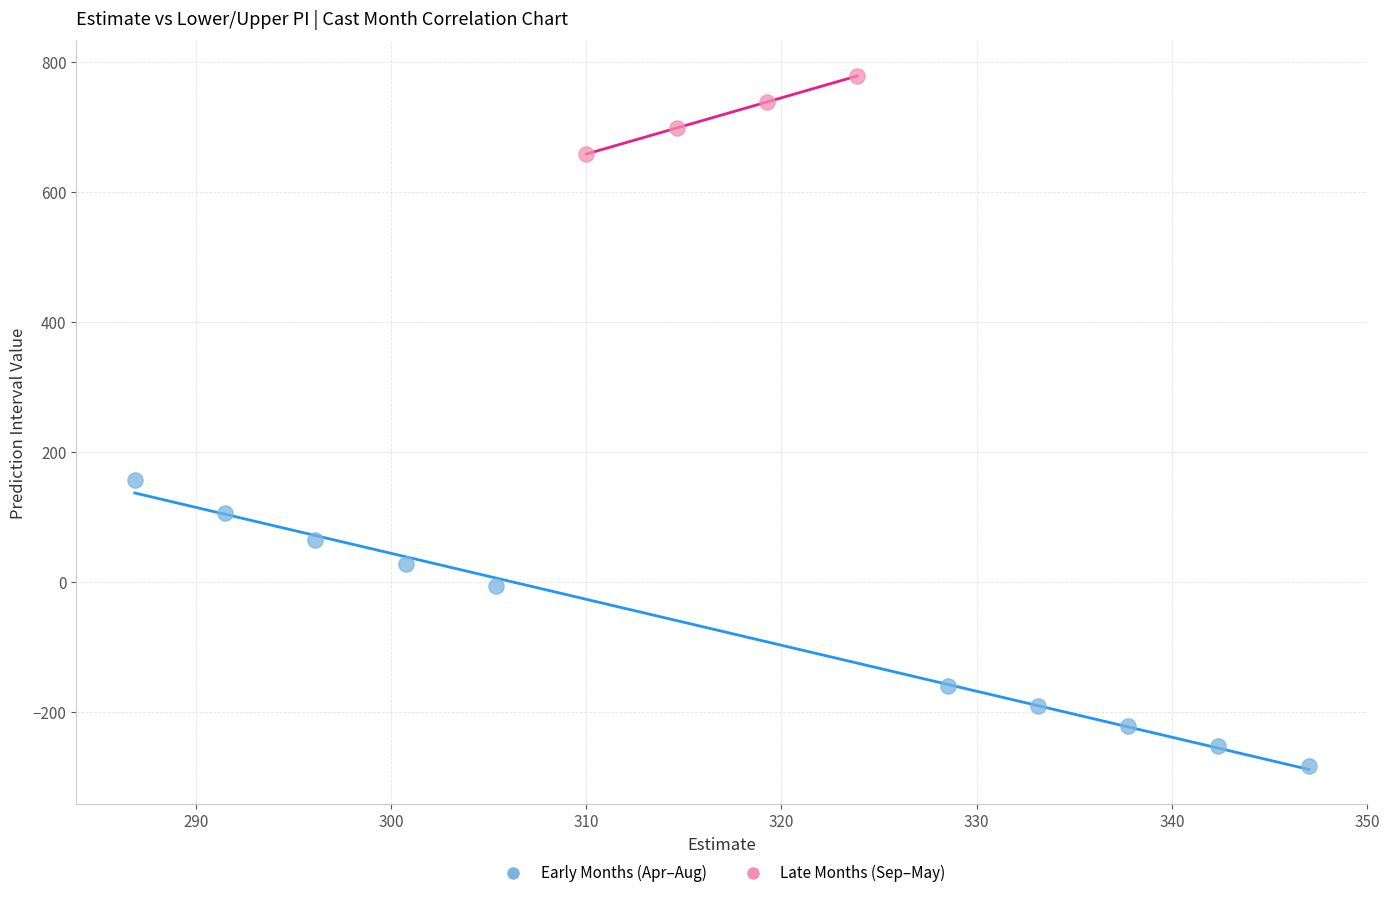

Which series has the widest spread of Y values?

Early Months (Apr–Aug)